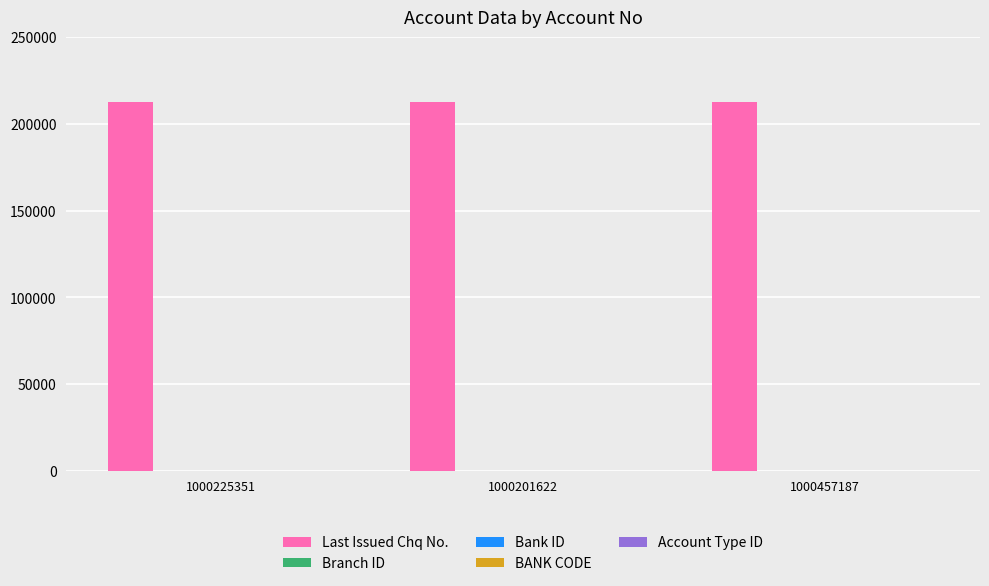

Which series has the largest total across all categories?

Last Issued Chq No.